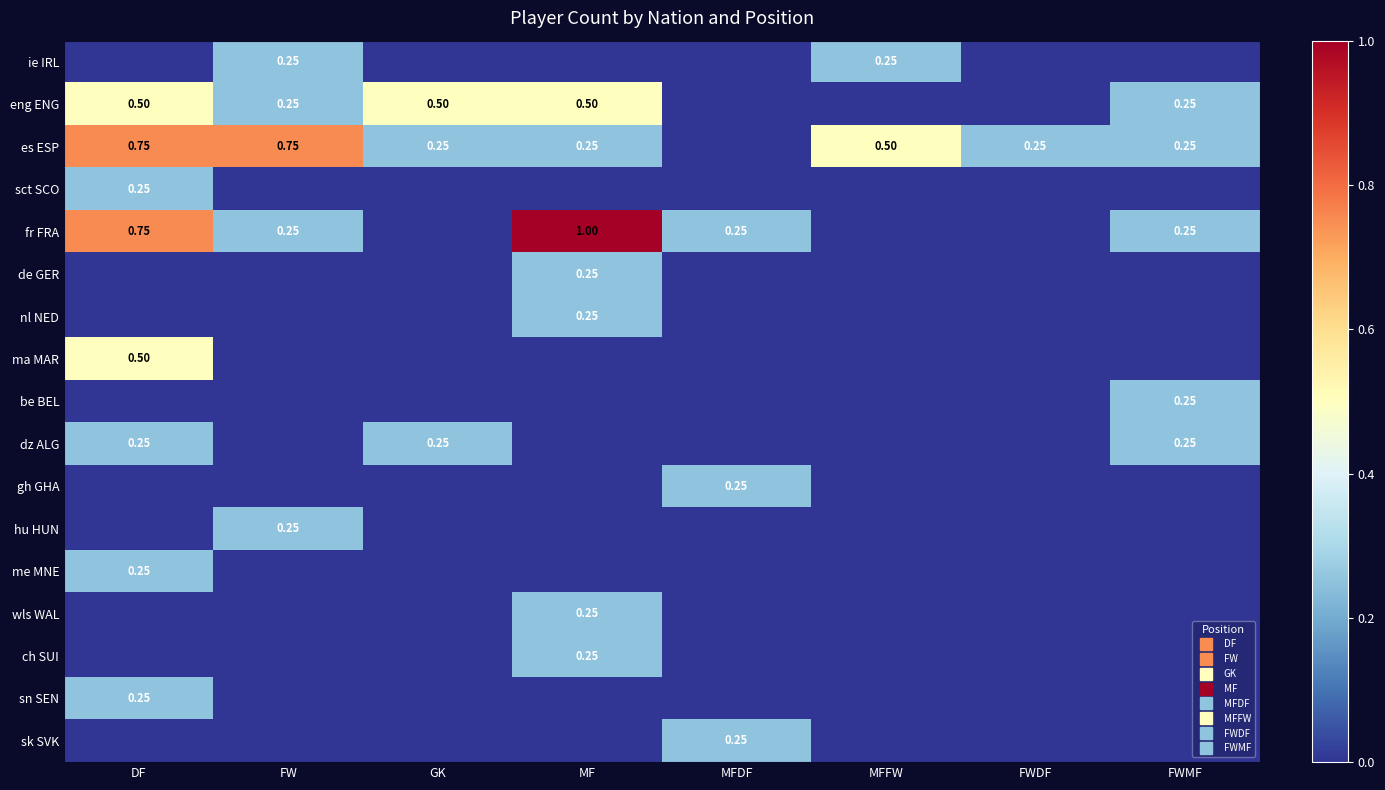

List the series in order of their peak value, highest first.

fr FRA, es ESP, eng ENG, ma MAR, ie IRL, sct SCO, de GER, nl NED, be BEL, dz ALG, gh GHA, hu HUN, me MNE, wls WAL, ch SUI, sn SEN, sk SVK